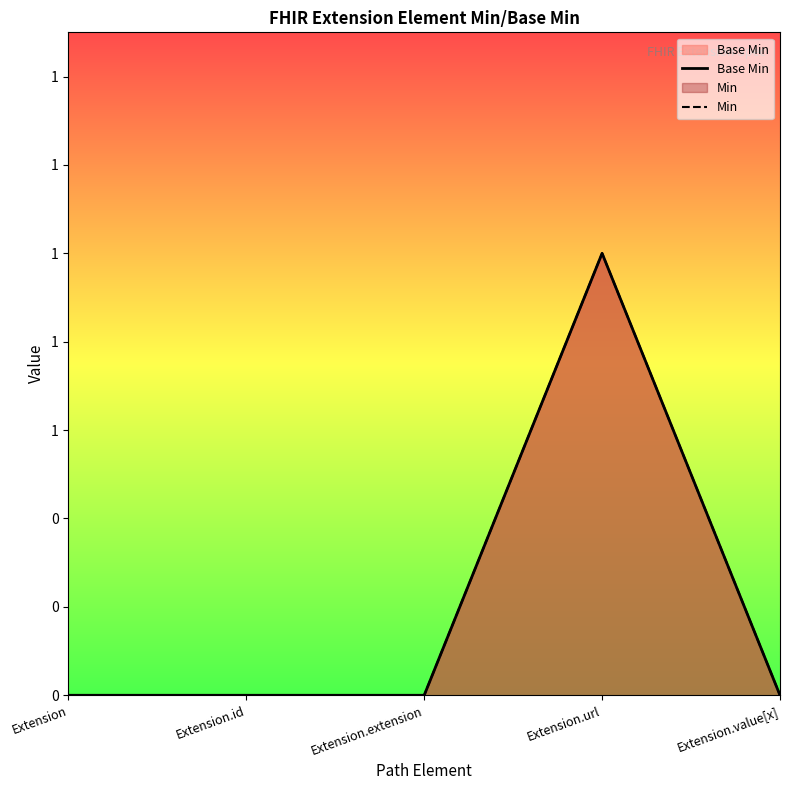

True or false: Min and Base Min cross at least once.

False